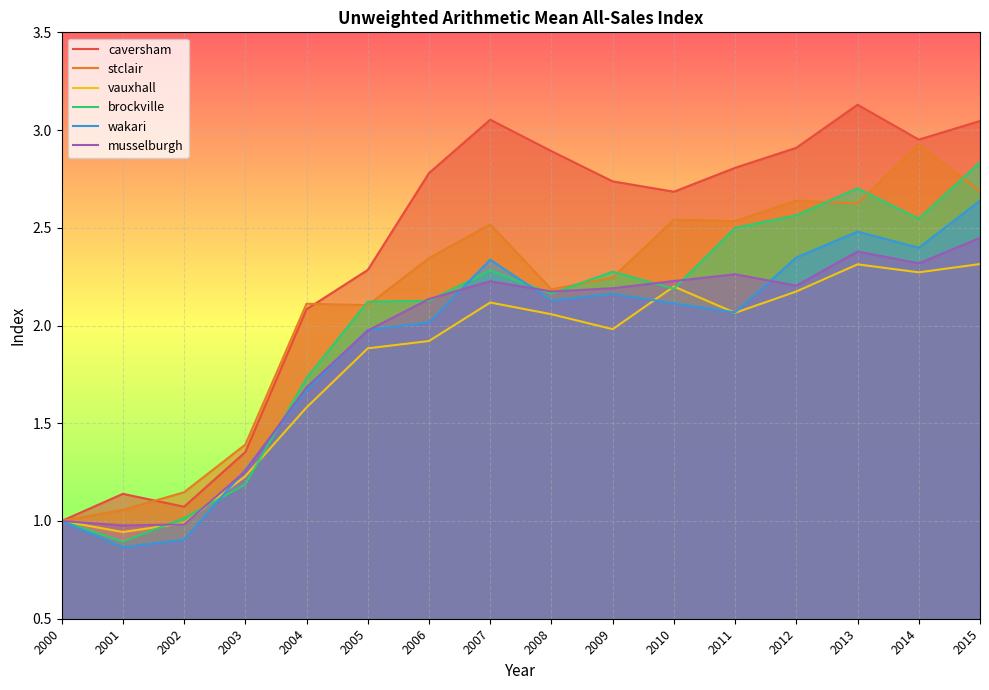

Between 2005 and 2004, which is larger?

2005